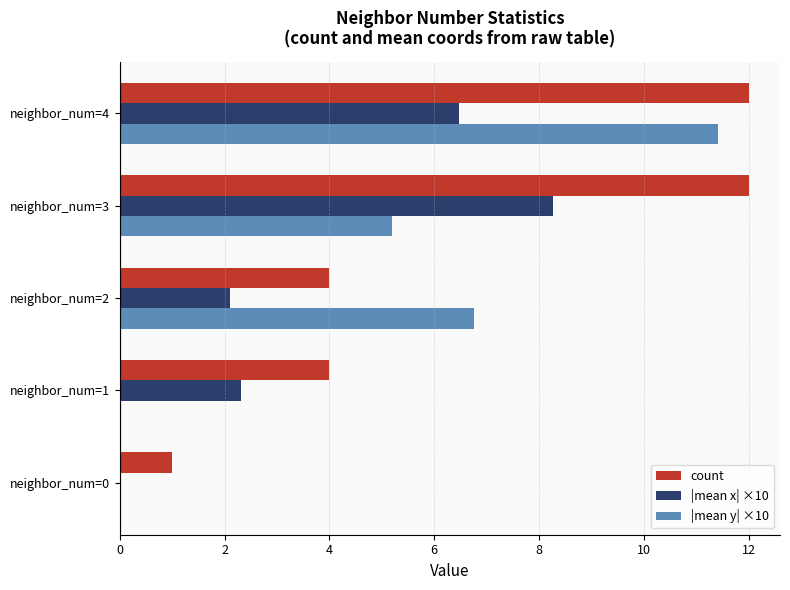

The value of count at neighbor_num=0 is 0.4. True or false?

False